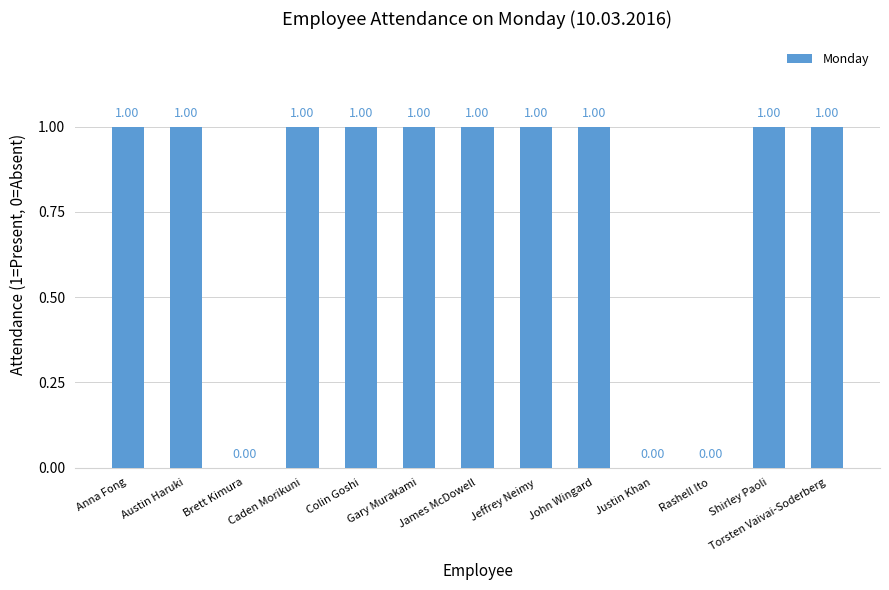

Approximately how many times larger is the value at Anna Fong compared to Jeffrey Neimy?

1.0